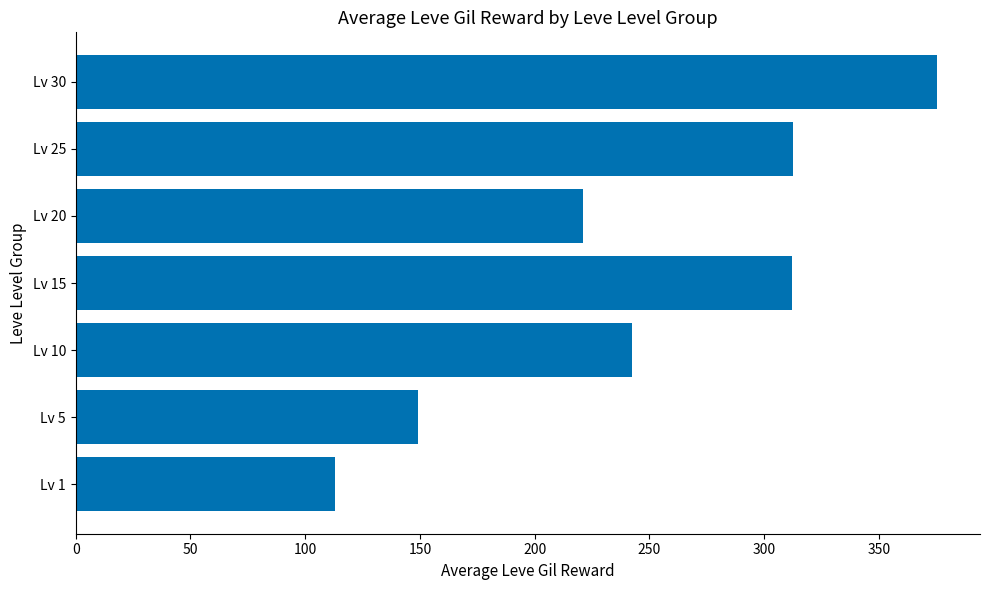

What is the ratio of the value at Lv 1 to the value at Lv 15?

0.4